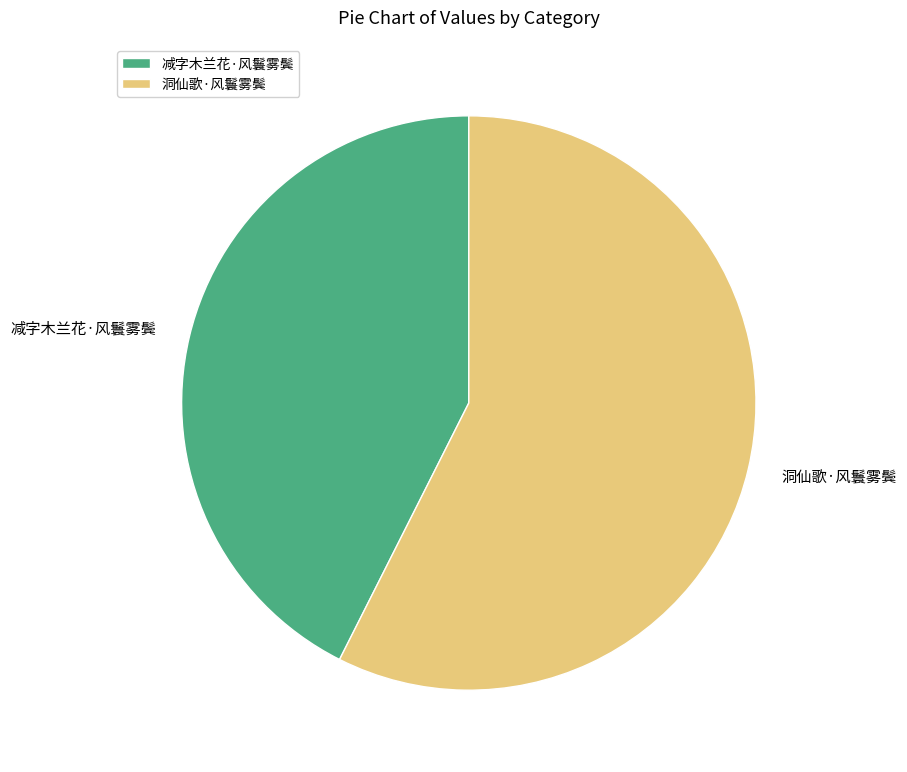

The 减字木兰花·风鬟雾鬓 slice represents 30% of the pie. True or false?

False